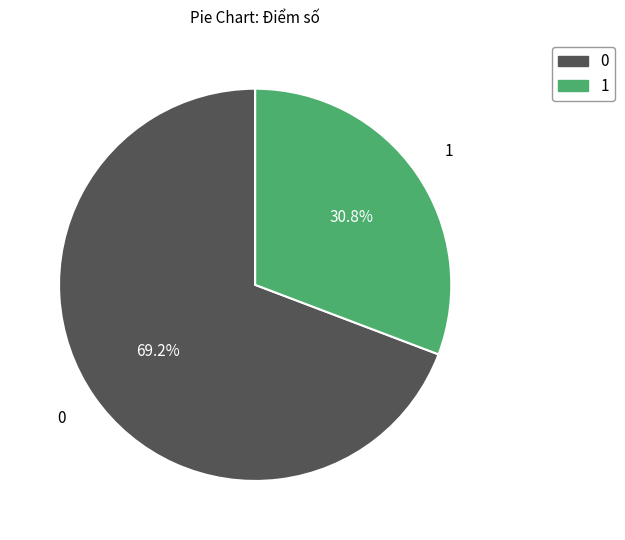

To the nearest percent, what is the average slice percentage?

50%